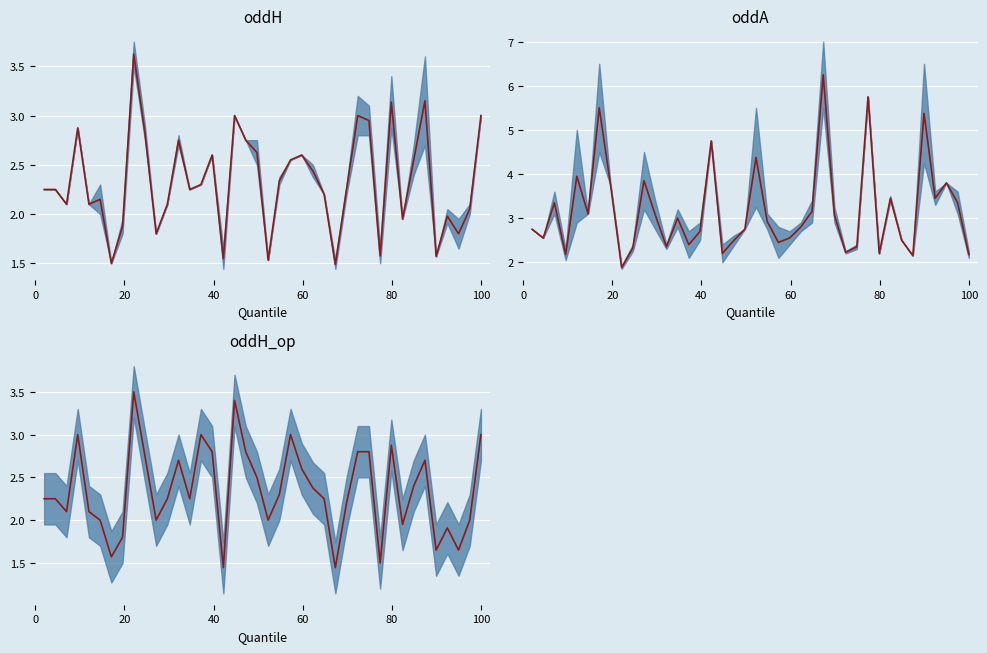

Count the number of data series in this chart.

3